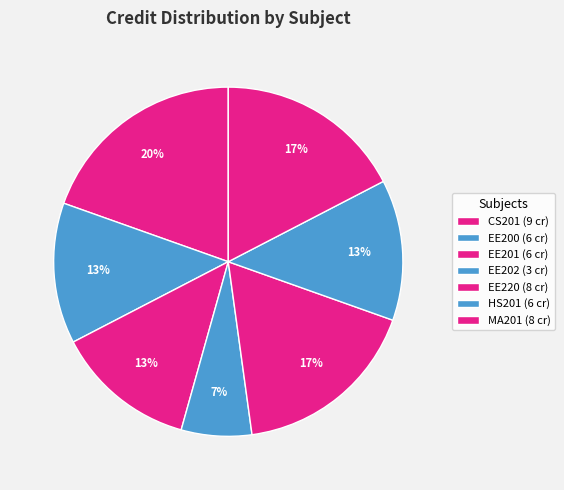

How many segments does this pie chart have?

7